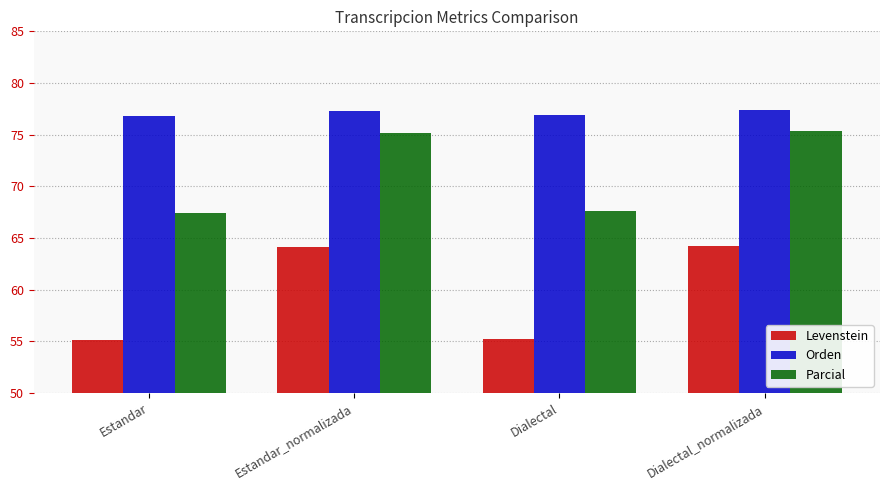

What is the lowest value of the Levenstein series?

55.1